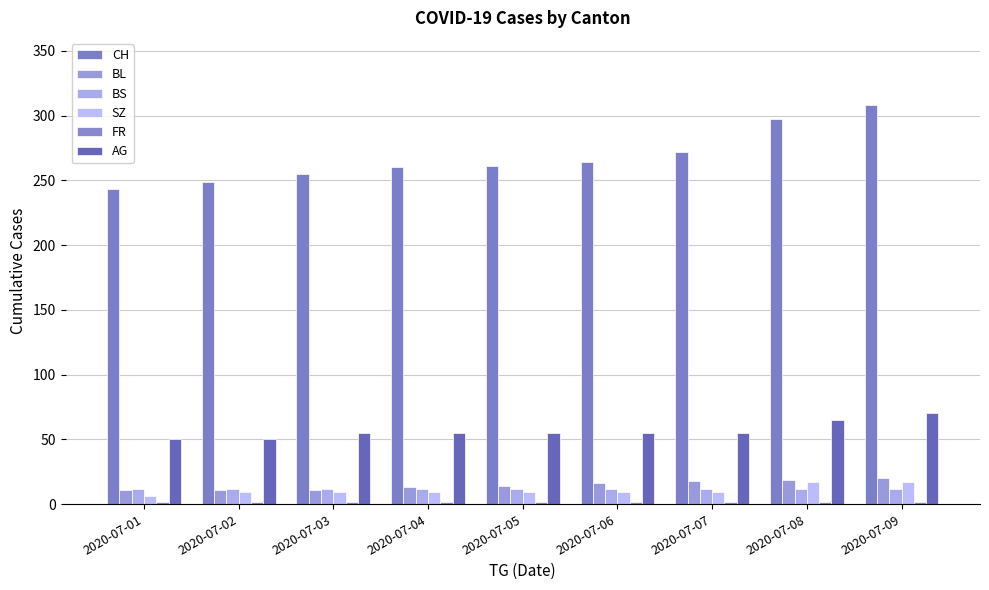

Rank the categories by FR value from lowest to highest.

2020-07-01, 2020-07-02, 2020-07-03, 2020-07-04, 2020-07-05, 2020-07-06, 2020-07-07, 2020-07-08, 2020-07-09